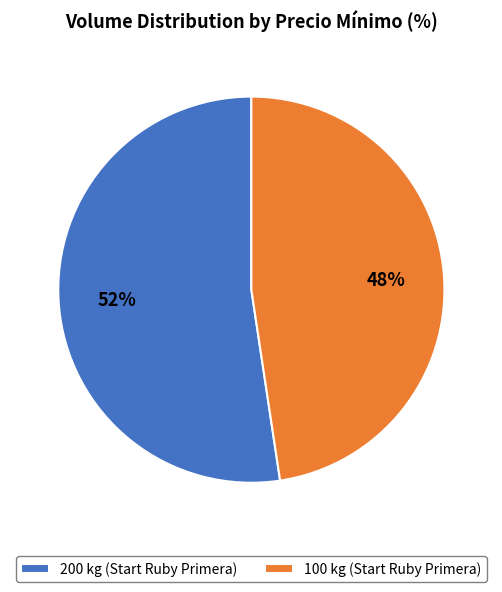

Is it true that 200 kg (Start Ruby Primera) is 63% of the pie?

False